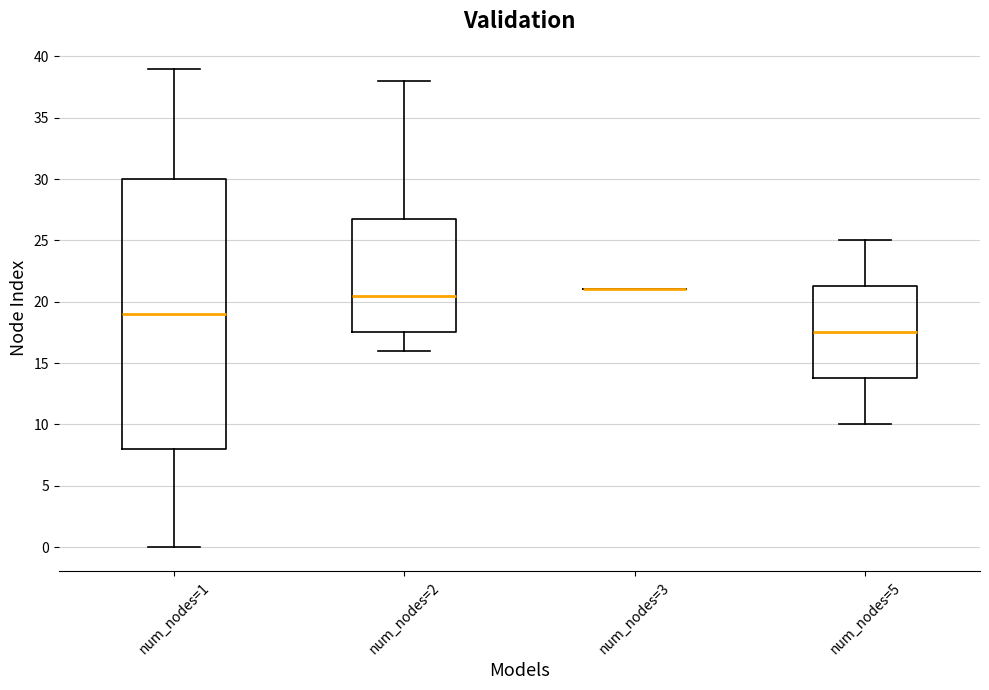

Which box is the tallest, from its lower edge to its upper edge?

num_nodes=1